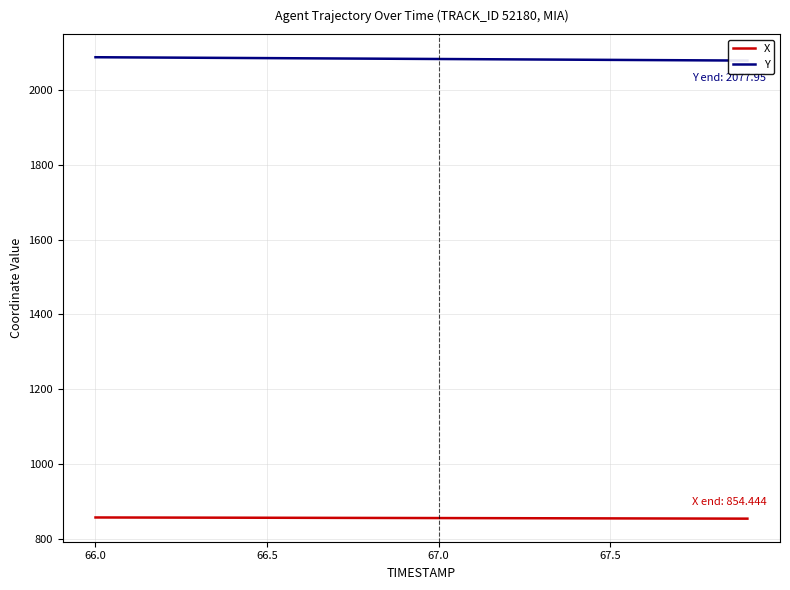

At how many categories does at least one series exceed 1006?

20